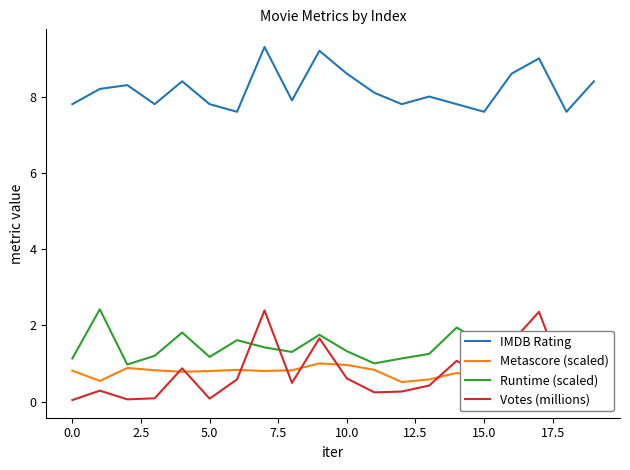

Which series has the widest spread of values?

Votes (millions)